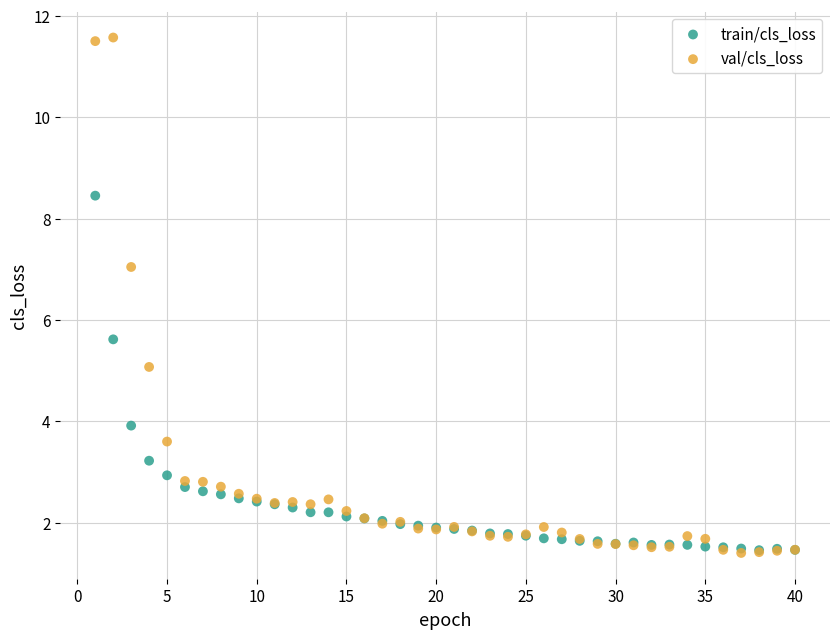

Across all series, what Y value is closest to 6?

5.6